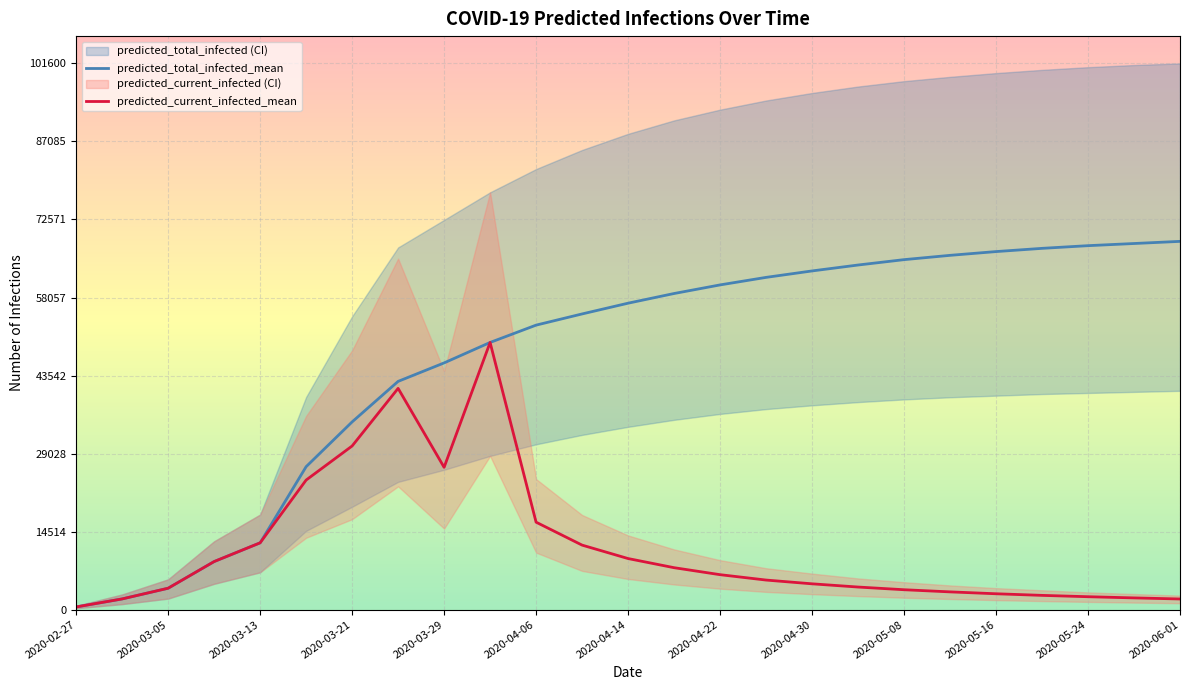

Is the value of predicted_current_infected_upper at 2020-04-02 greater than the value of predicted_total_infected_mean at 2020-04-30?

Yes